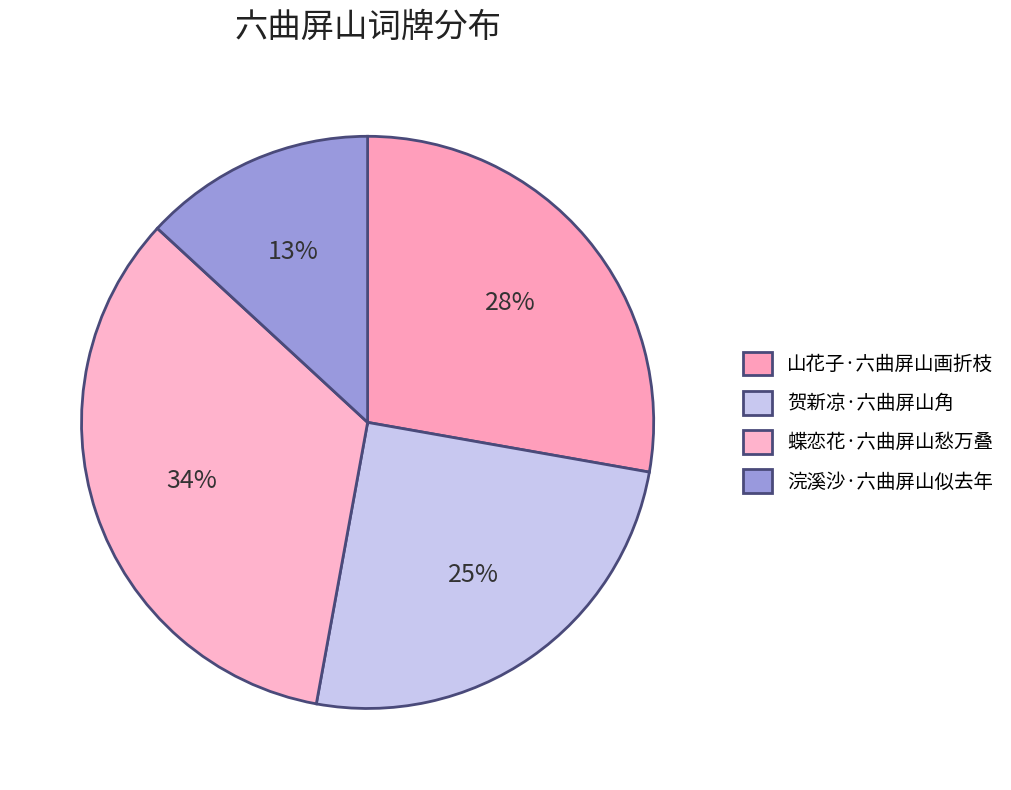

Is it true that 山花子·六曲屏山画折枝 is 28% of the pie?

True